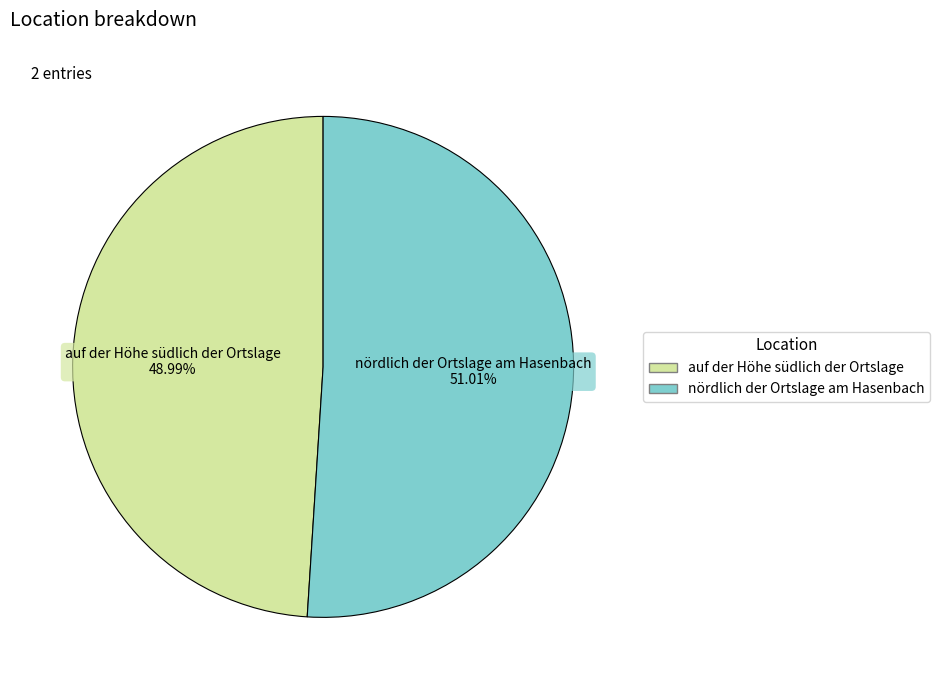

How many segments does this pie chart have?

2